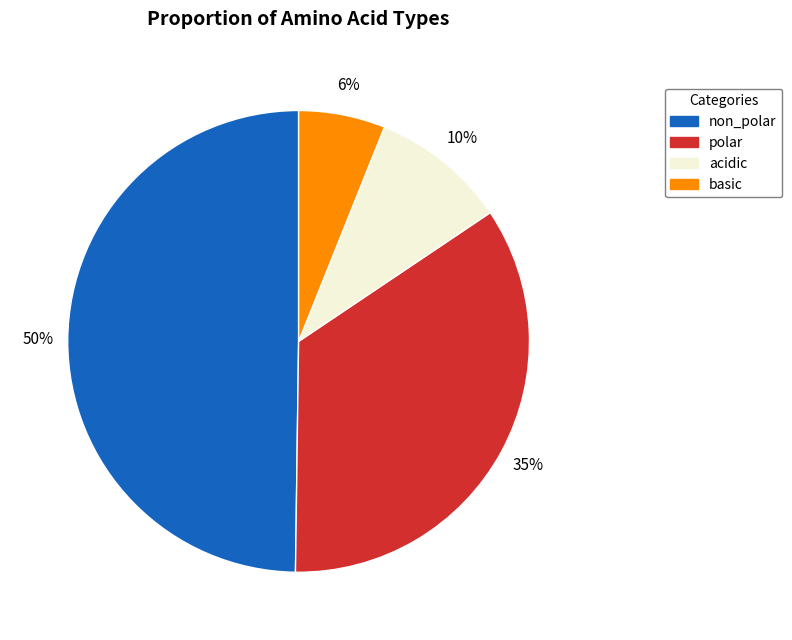

To the nearest percent, what portion does basic represent?

6%